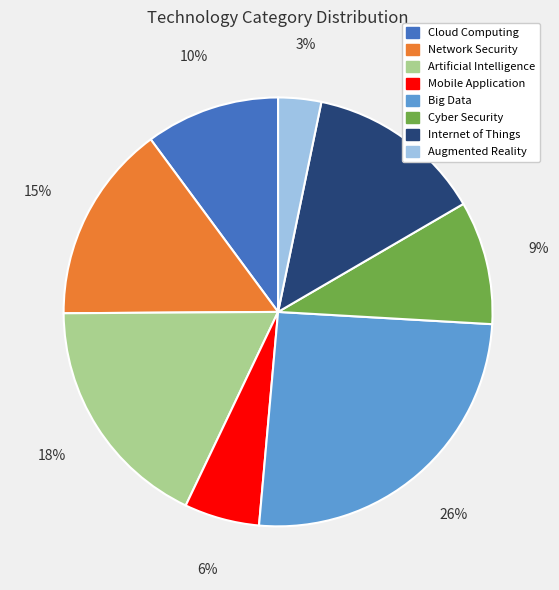

Rank the categories by value from lowest to highest.

Augmented Reality, Mobile Application, Cyber Security, Cloud Computing, Internet of Things, Network Security, Artificial Intelligence, Big Data